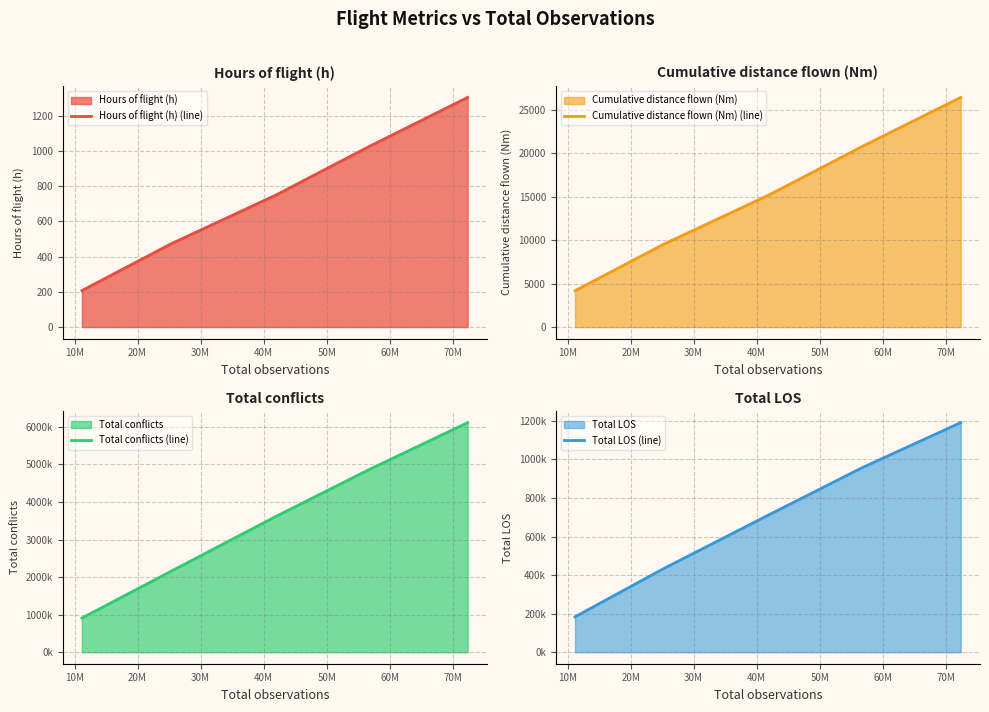

What is the lowest value of the Hours of flight (h) (line) series?

207.3